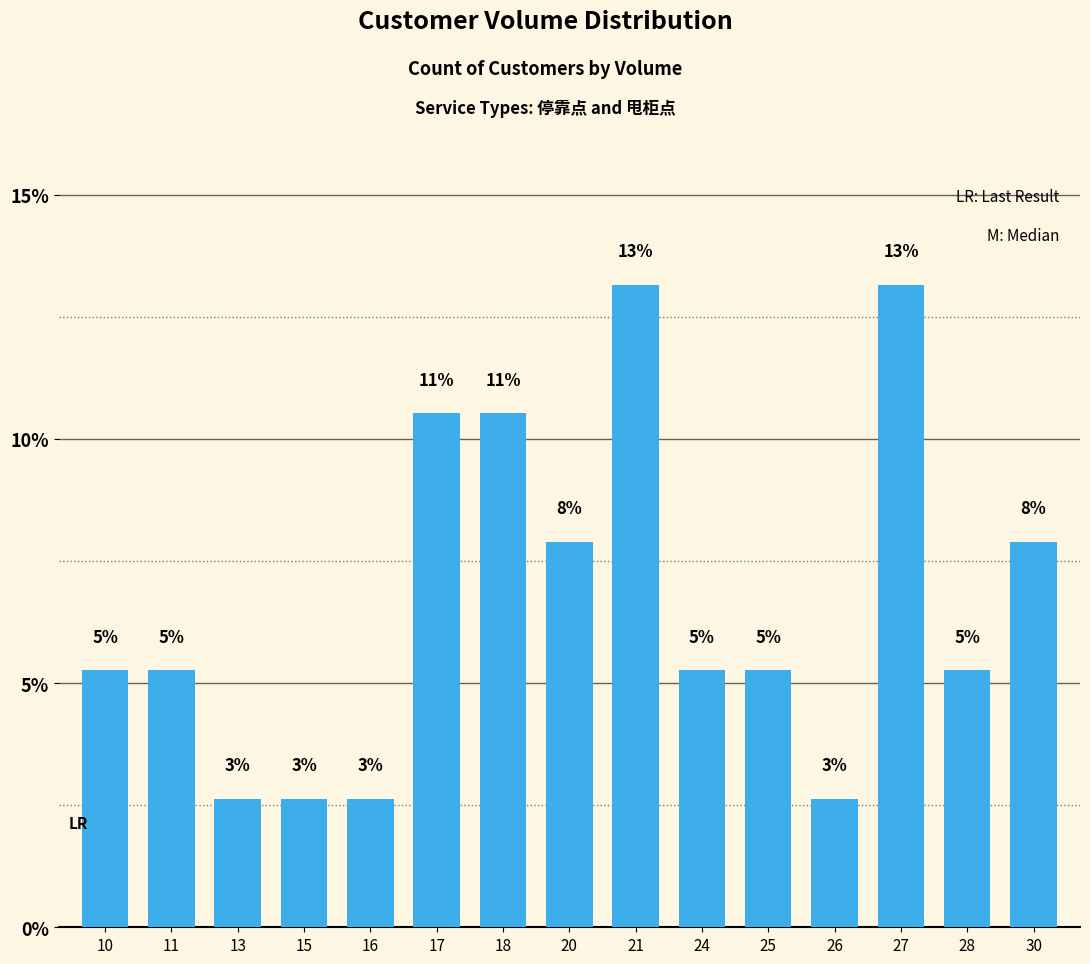

At which label does the data first exceed 5?

10